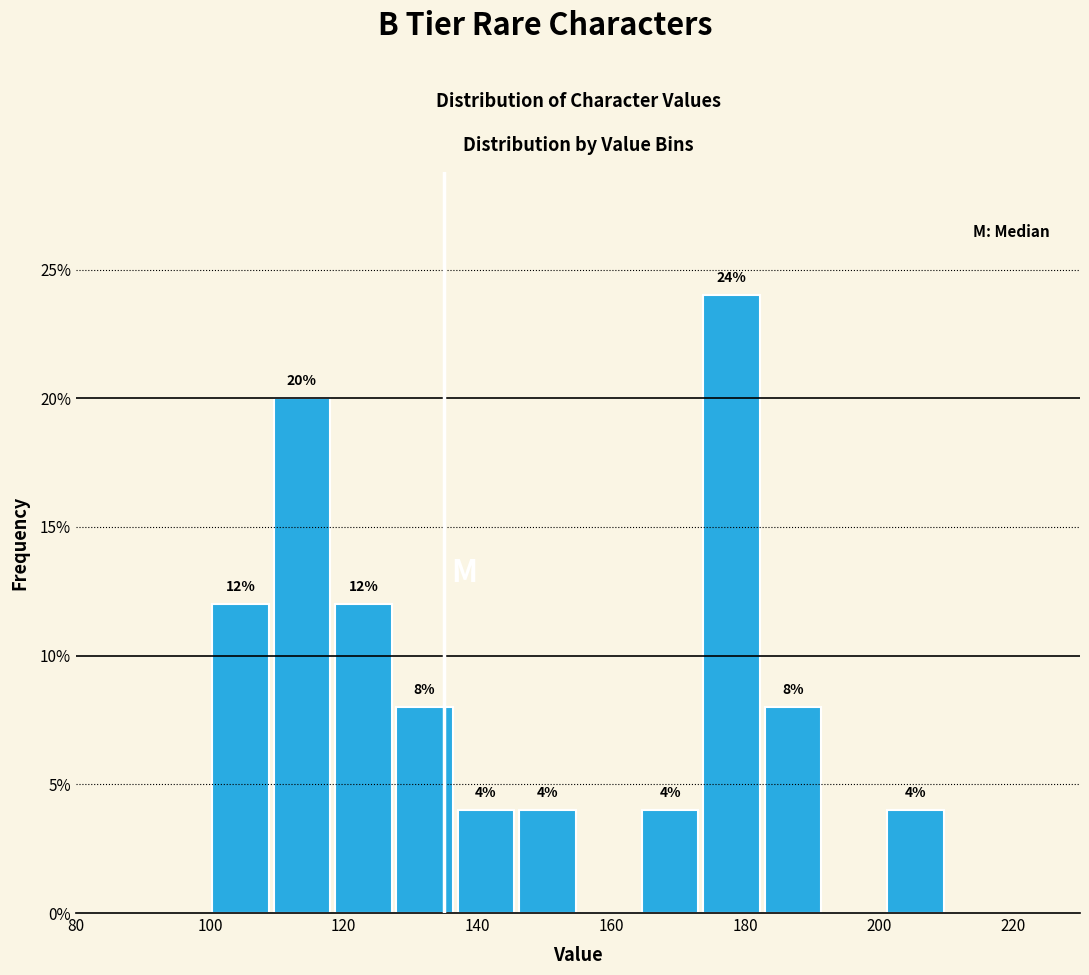

Over which range of the x-axis is the bar tallest?

174 to 182